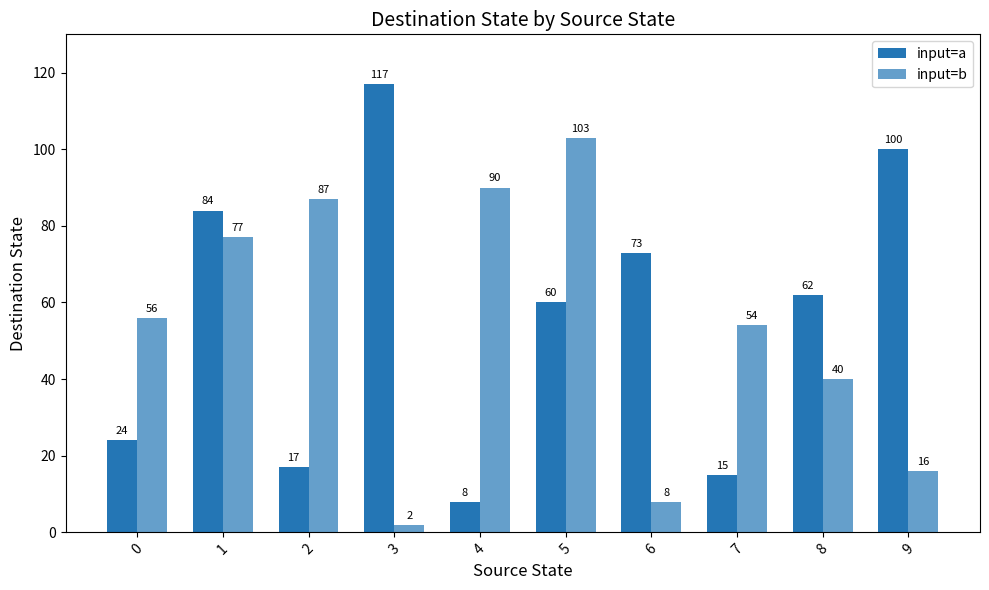

The value of input=a at 5 is 13. True or false?

False